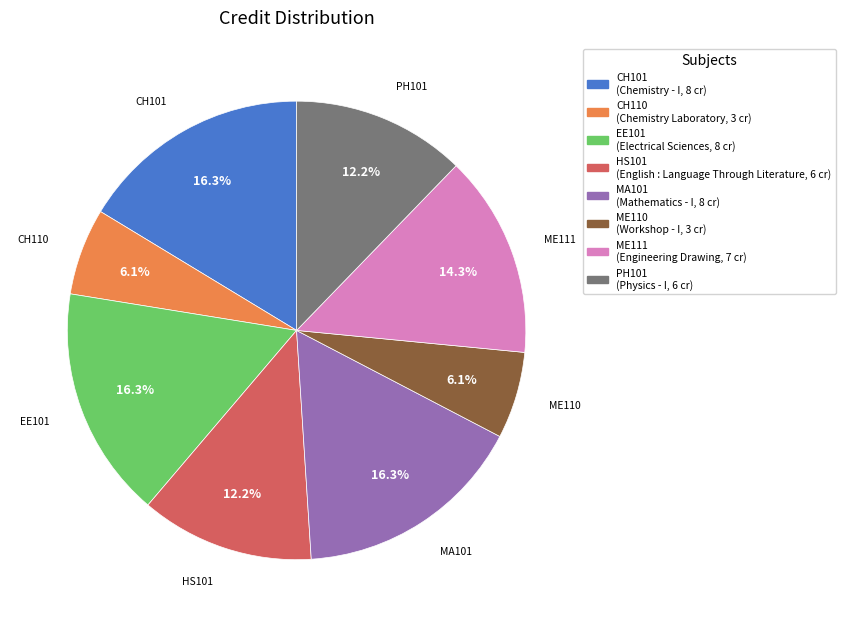

Does any single category account for the majority?

No